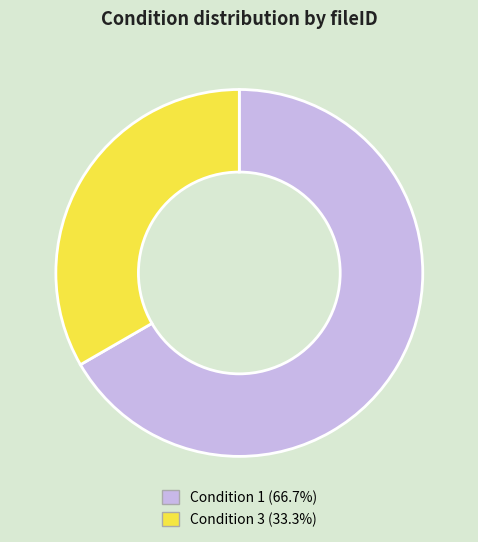

Is there a majority slice in this chart?

Yes